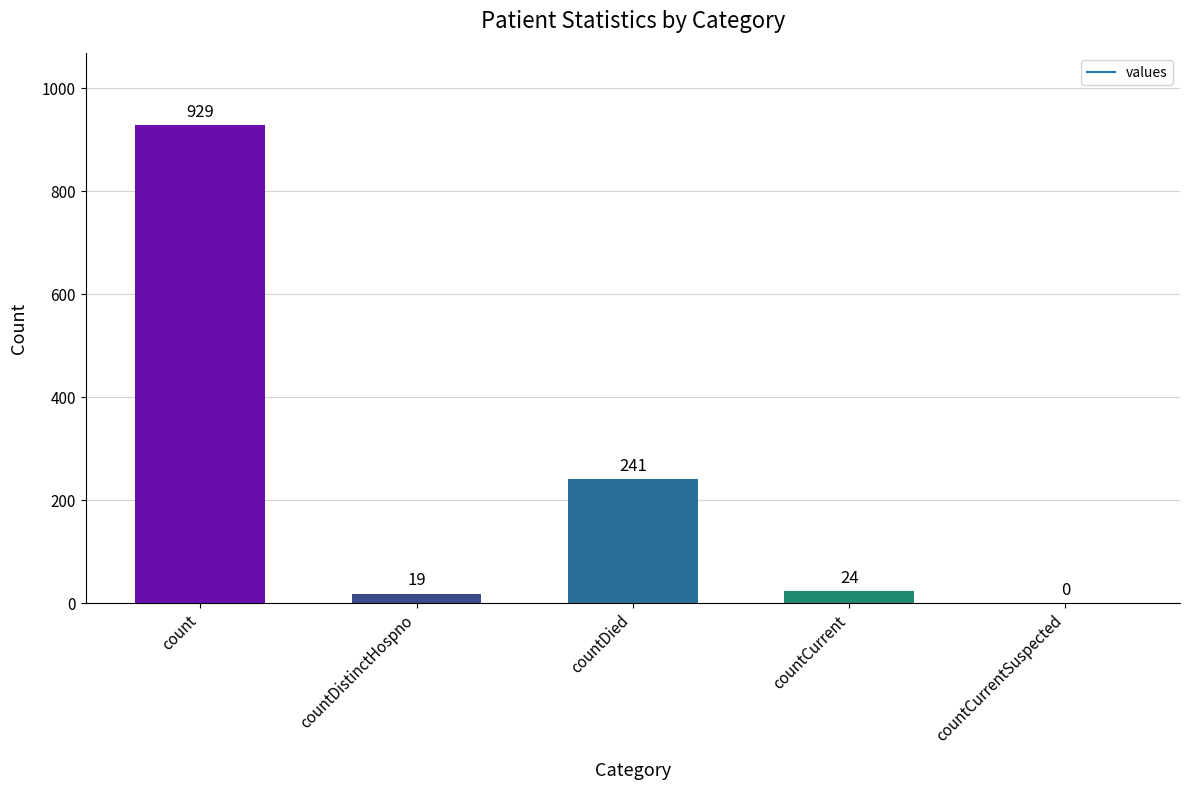

Reading right to left, extract all data points from this chart.

countCurrentSuspected=0	countCurrent=24	countDied=241	countDistinctHospno=19	count=929